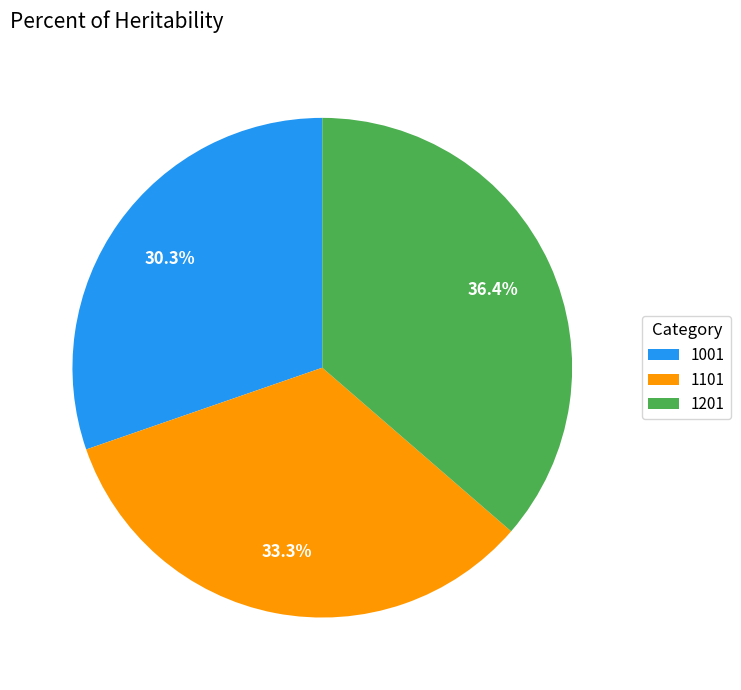

Rank the categories by value from lowest to highest.

1001, 1101, 1201